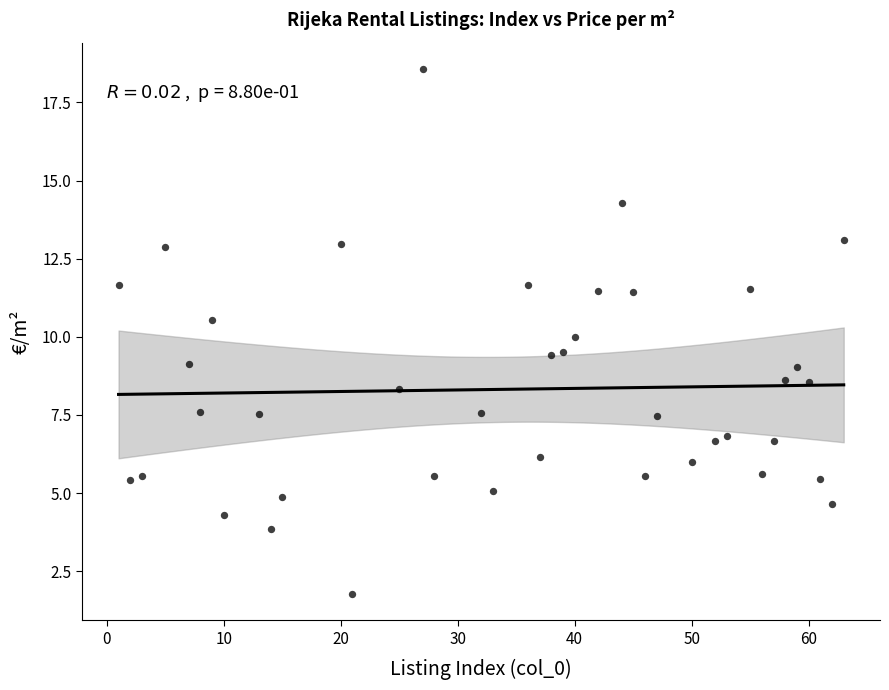

What is the range of X values (max minus min)?

62.0